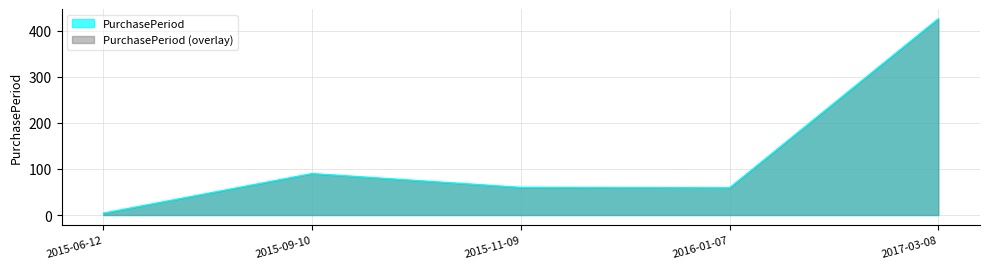

Which category has the lowest value across all series?

2015-06-12